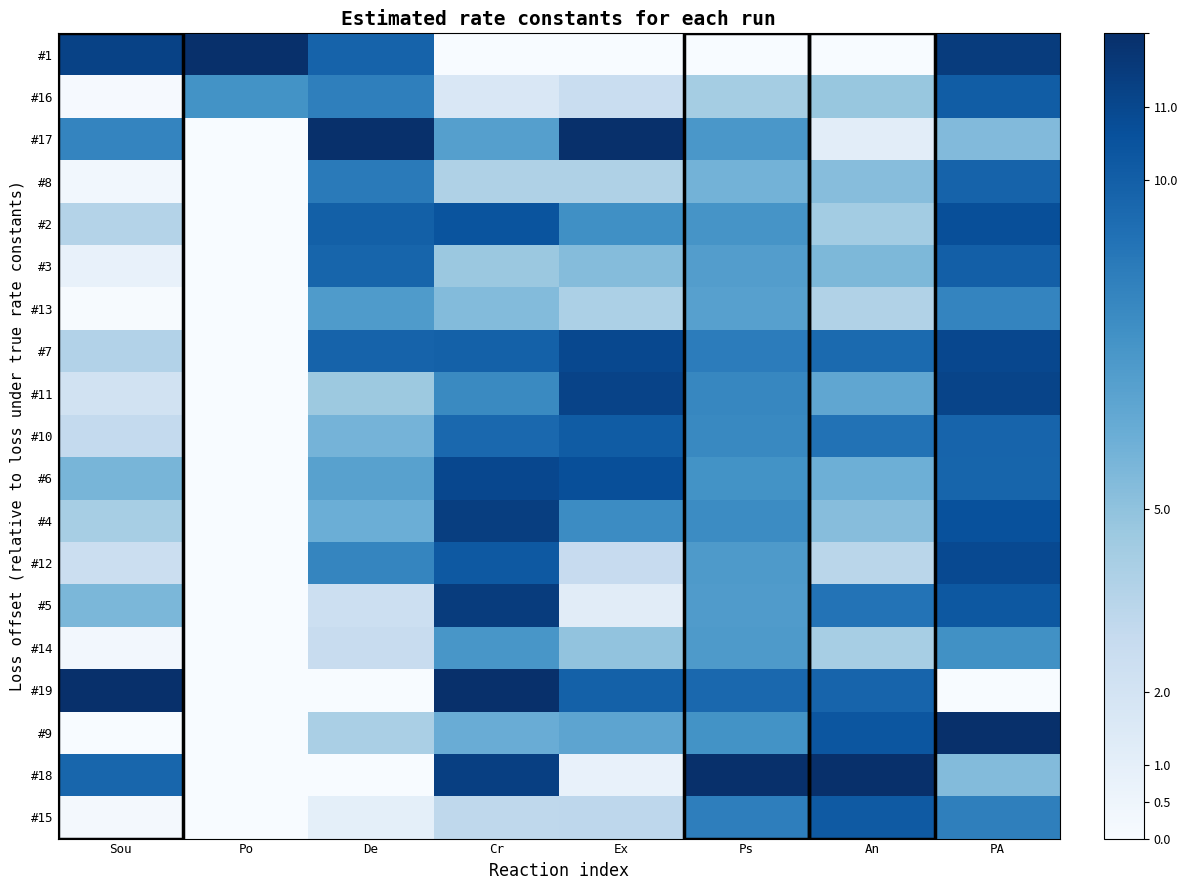

At how many categories does at least one series exceed 0?

8